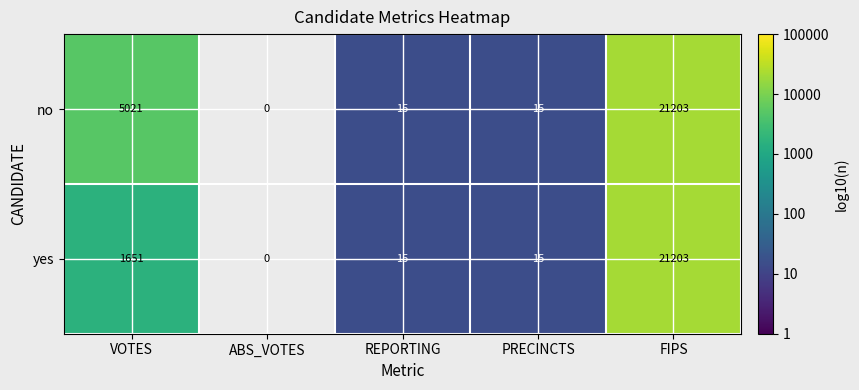

What is the sum of the yes values at VOTES and FIPS?

22854